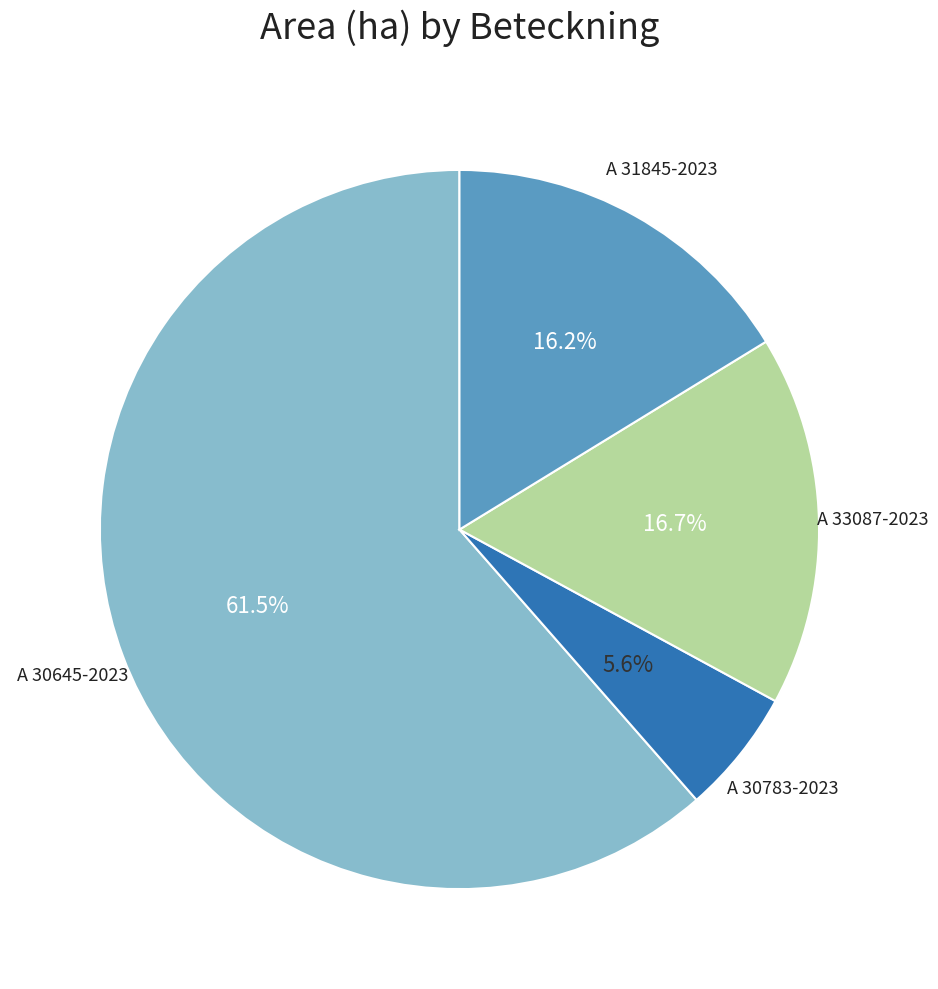

Does any single category account for the majority?

Yes